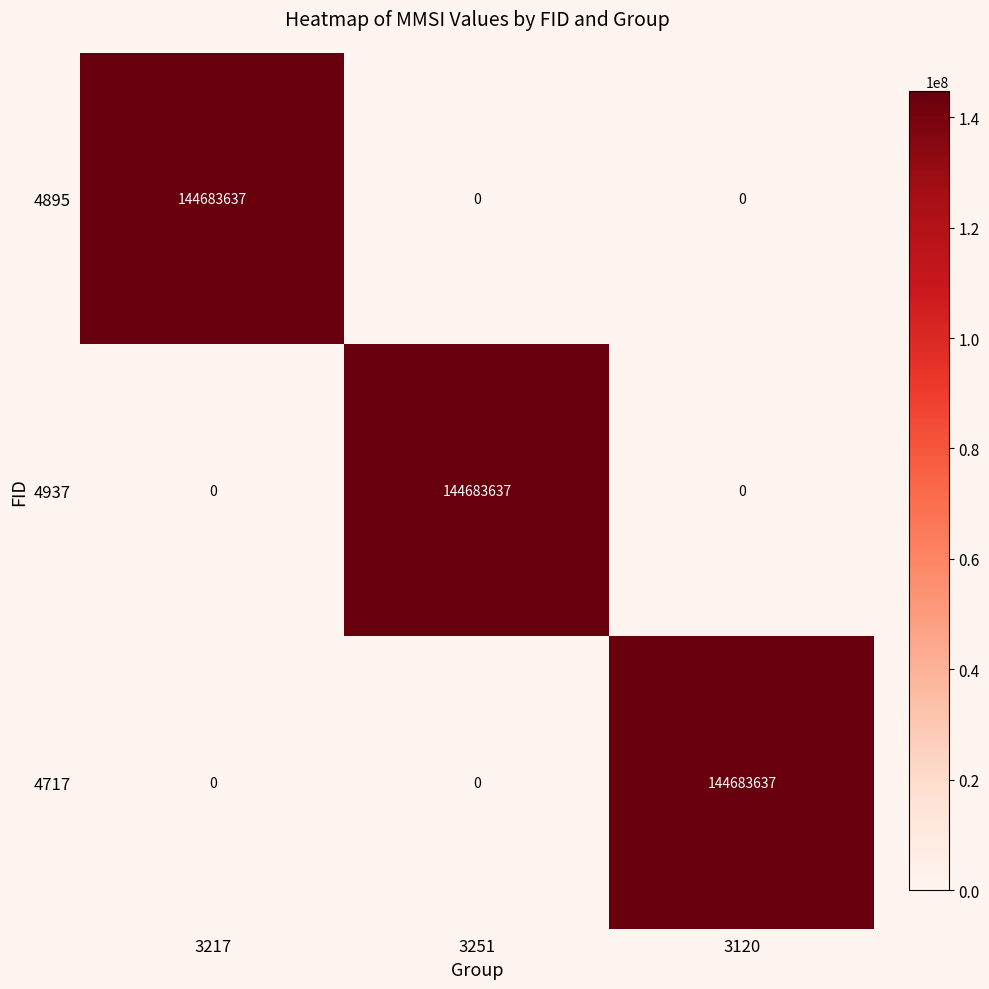

What is the difference between the 4937 values at 3251 and 3217?

144683637